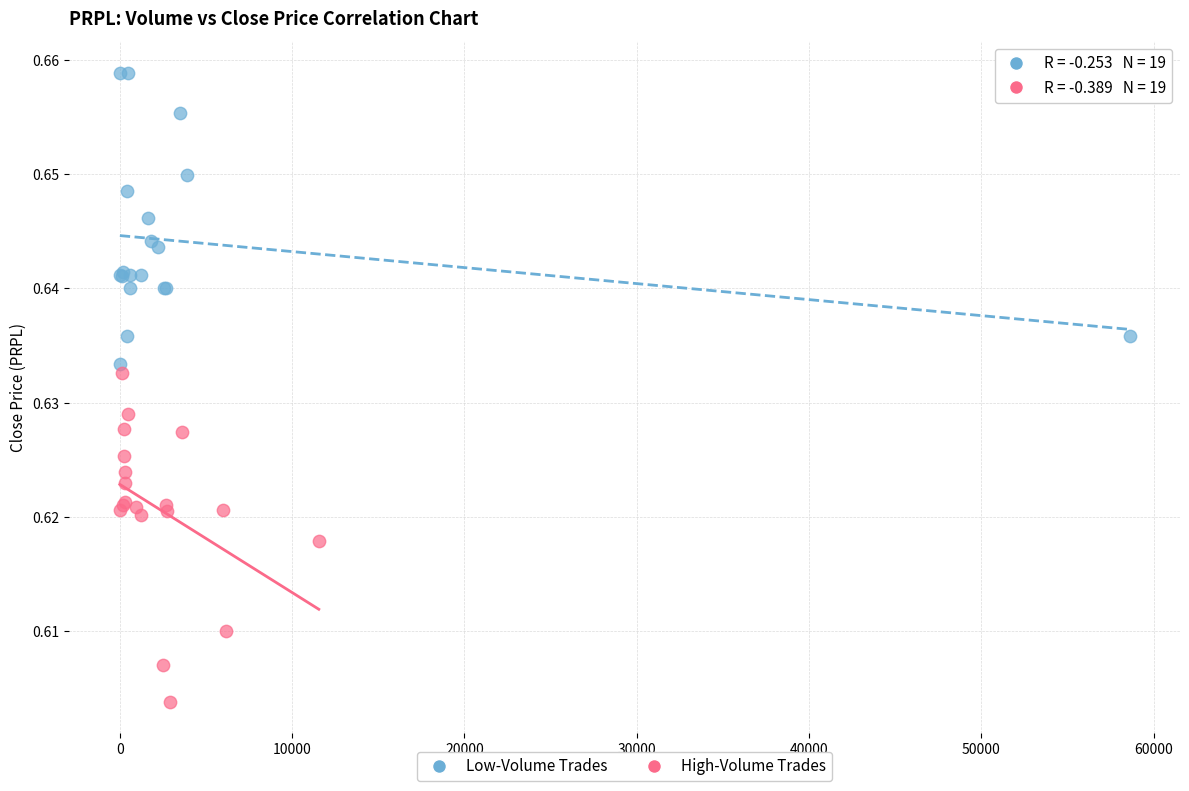

Which series contains the lowest Y value?

High-Volume Trades